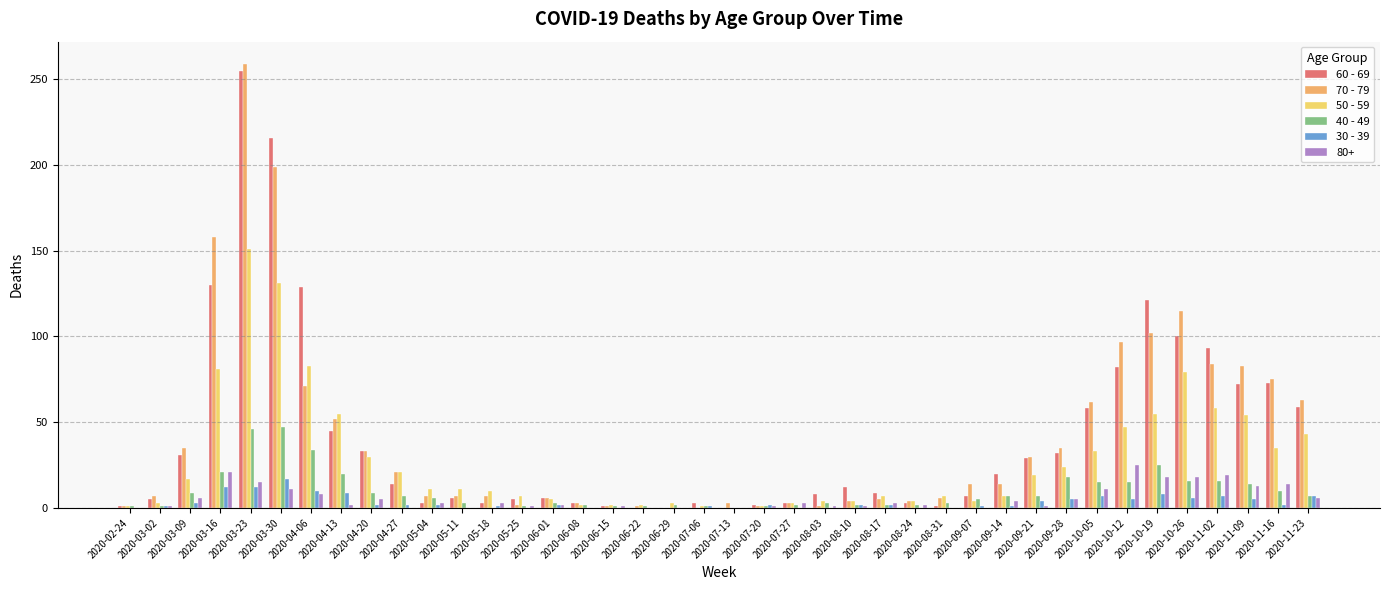

At which category is the sum across all series the highest?

2020-03-23